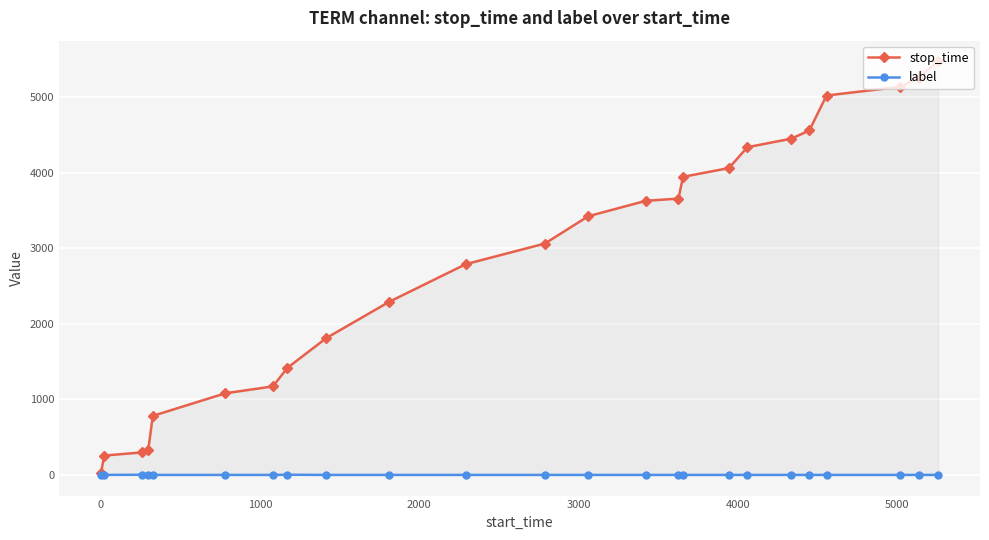

Which series has the largest range (max minus min)?

stop_time